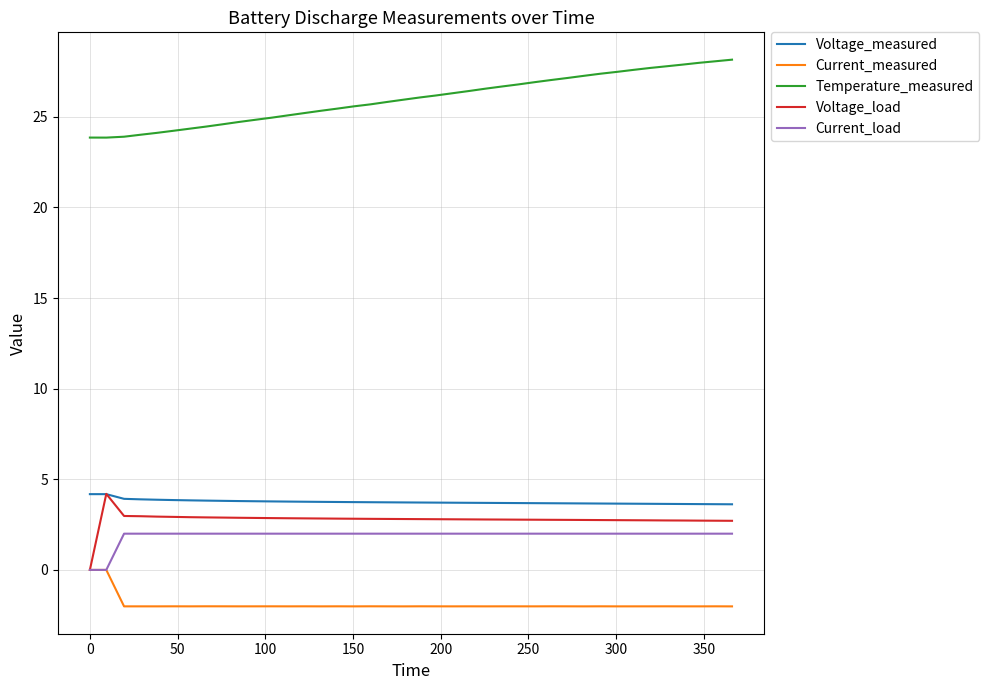

True or false: Current_load and Temperature_measured intersect in this chart.

False